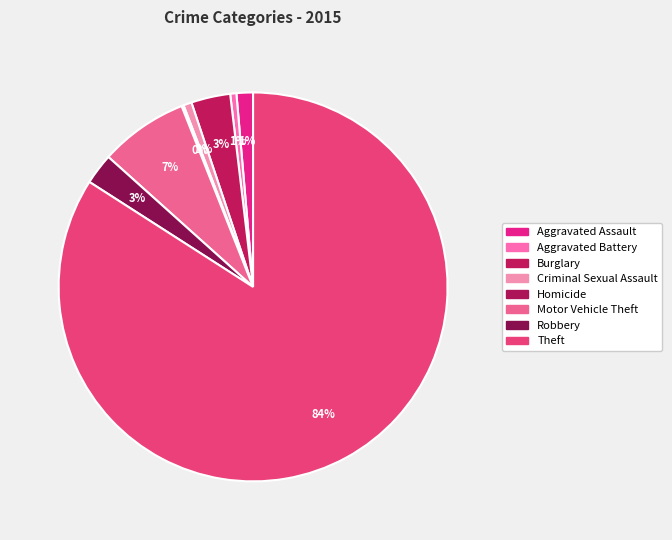

Which category has the smallest portion of the pie?

Homicide